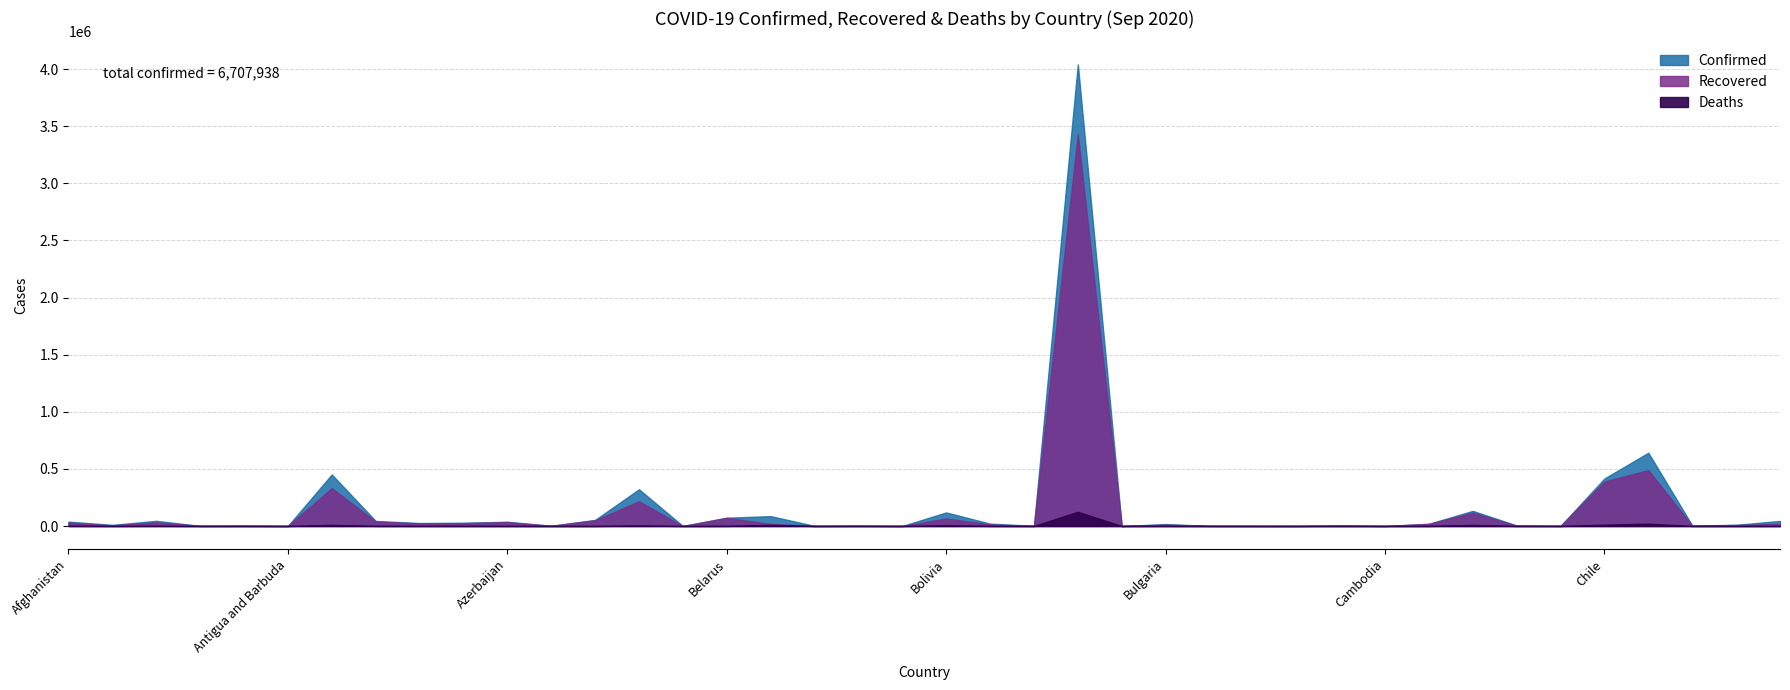

How many interior local valleys does the Recovered series have?

14